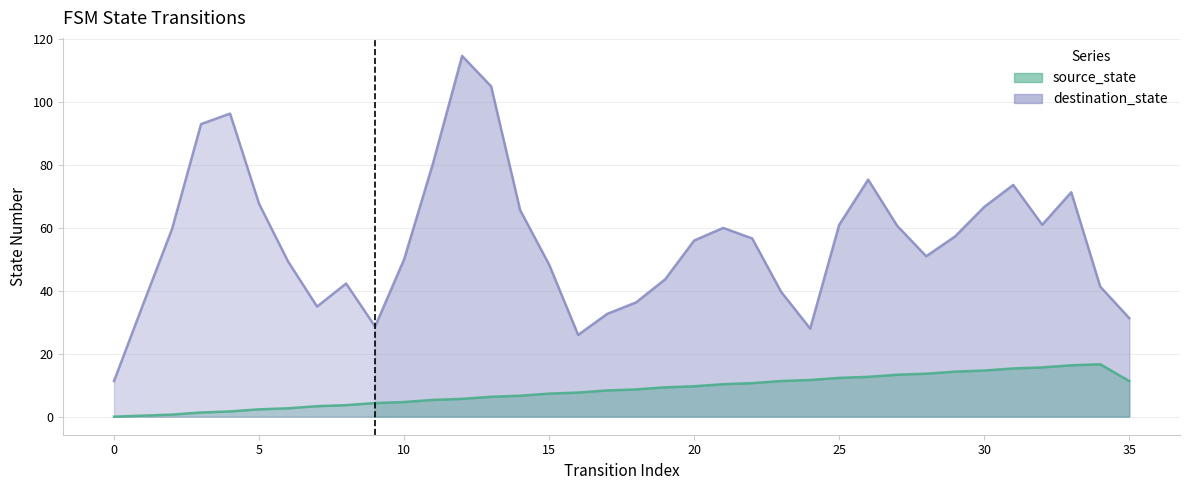

The value at 12 is 5.7. True or false?

True